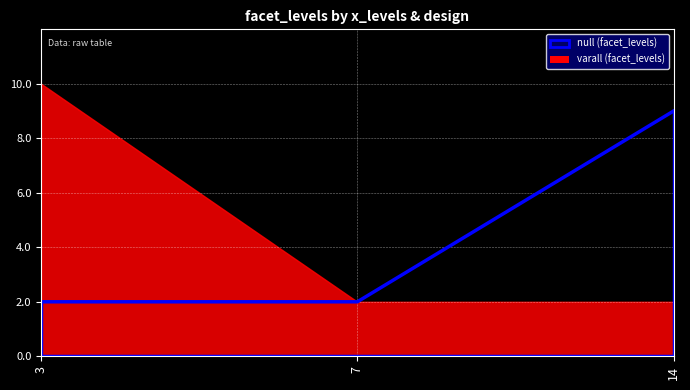

How many values are between 2 and 9?

3